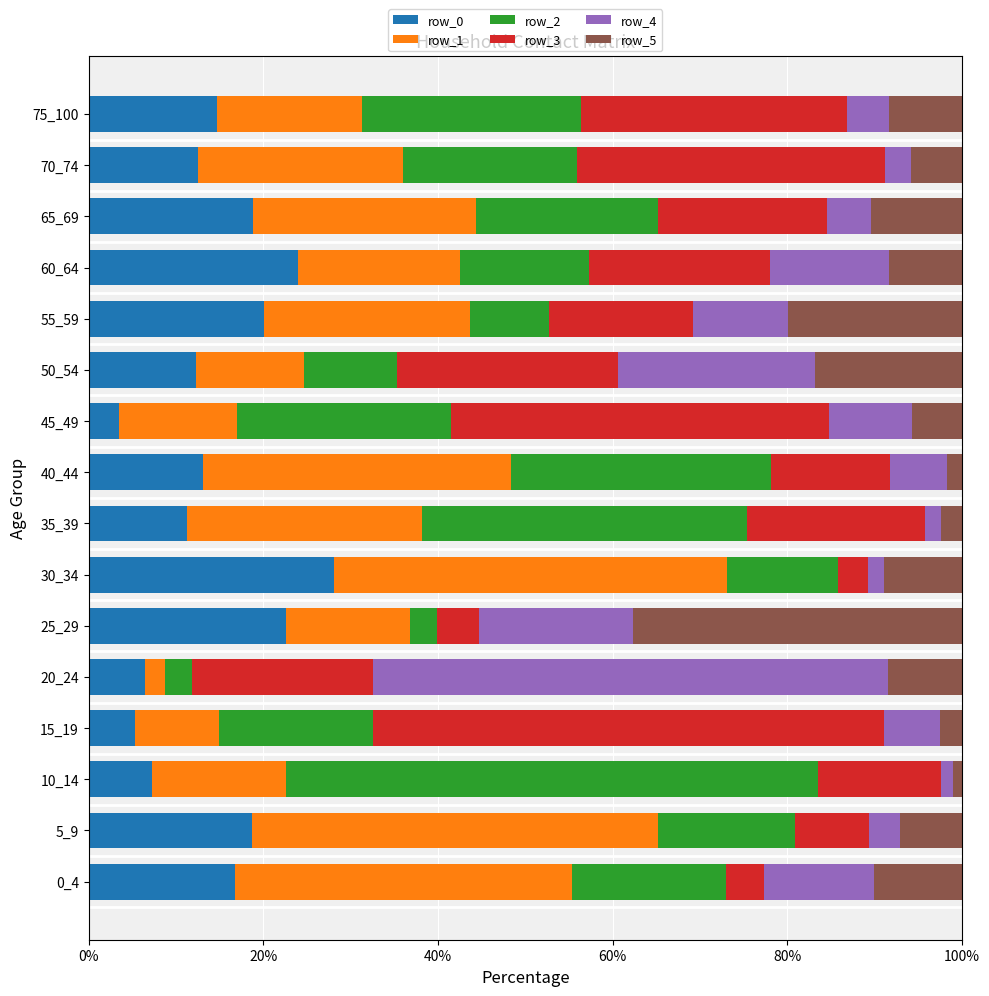

The value of row_0 at 65_69 is 18.9. True or false?

True